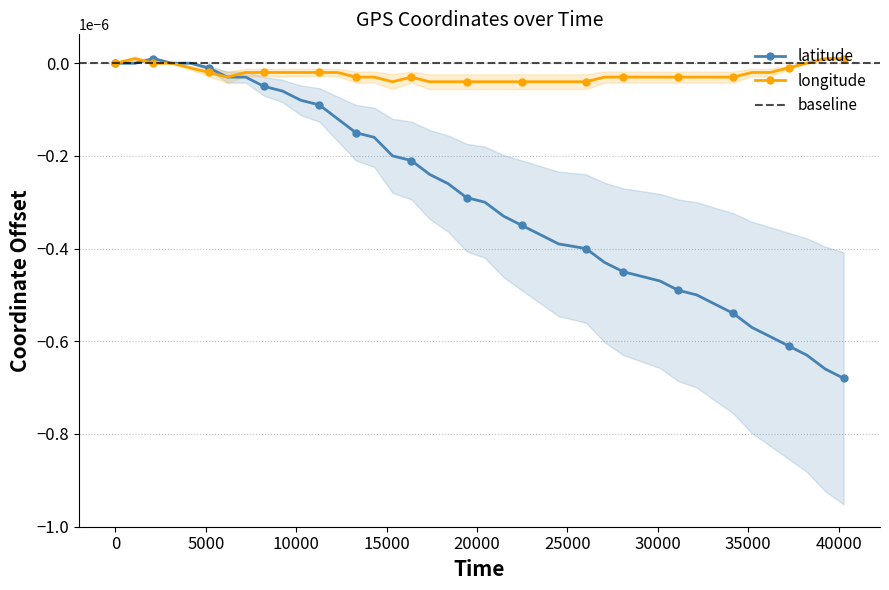

How many negative values are there?

35